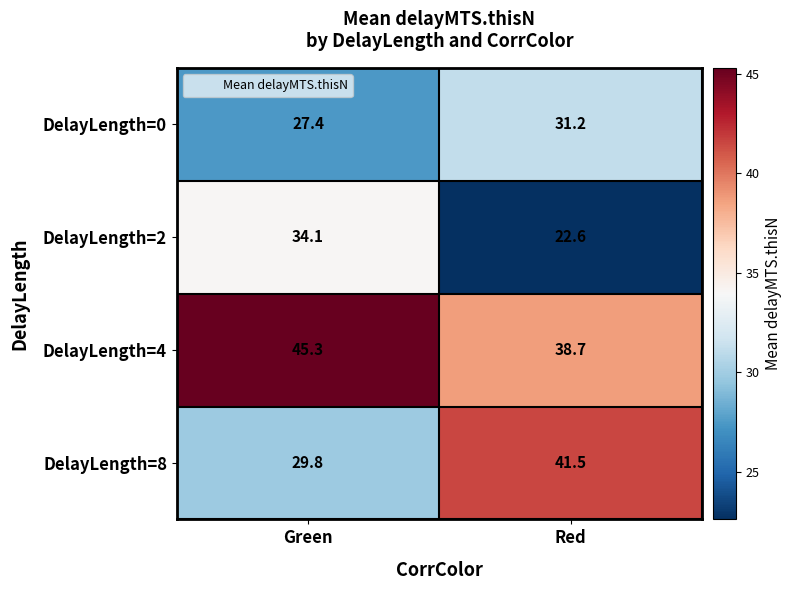

At Red, list the series in order from largest to smallest.

DelayLength=8, DelayLength=4, DelayLength=0, DelayLength=2